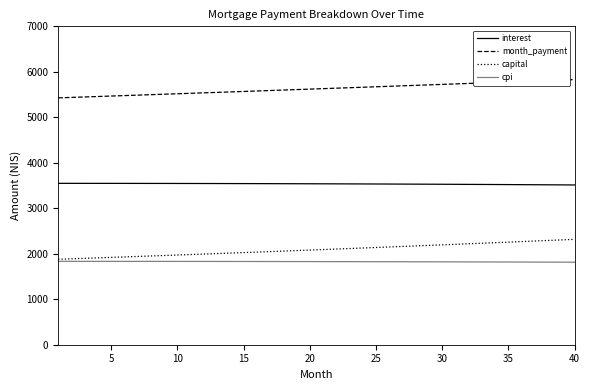

Which series has the largest range (max minus min)?

capital